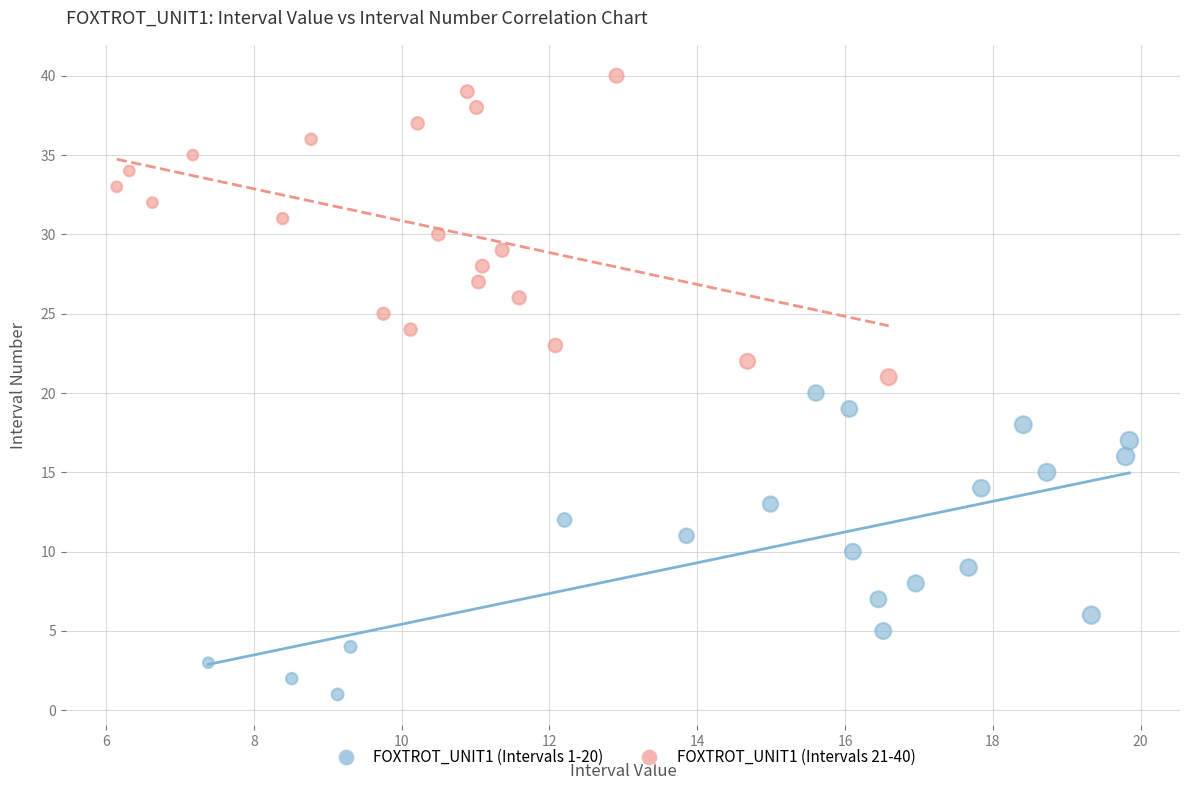

Which series reaches the minimum Y coordinate?

FOXTROT_UNIT1 (Intervals 1-20)